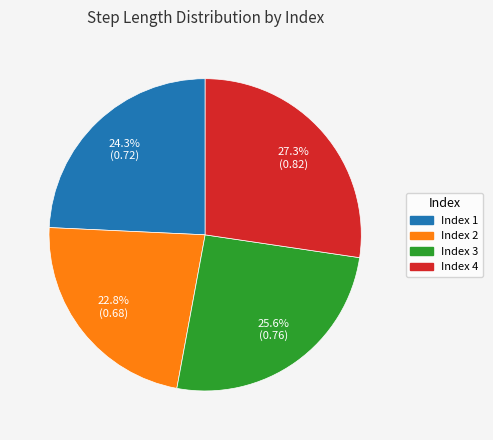

Does Index 1 account for over 50% of the chart?

No